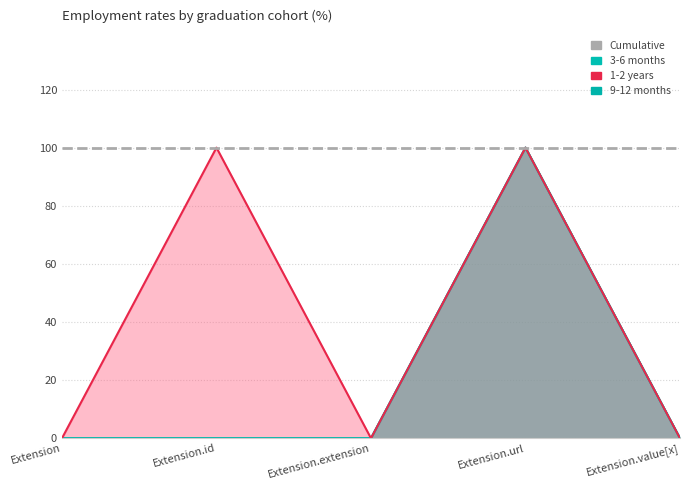

How many lines are shown in the chart?

3